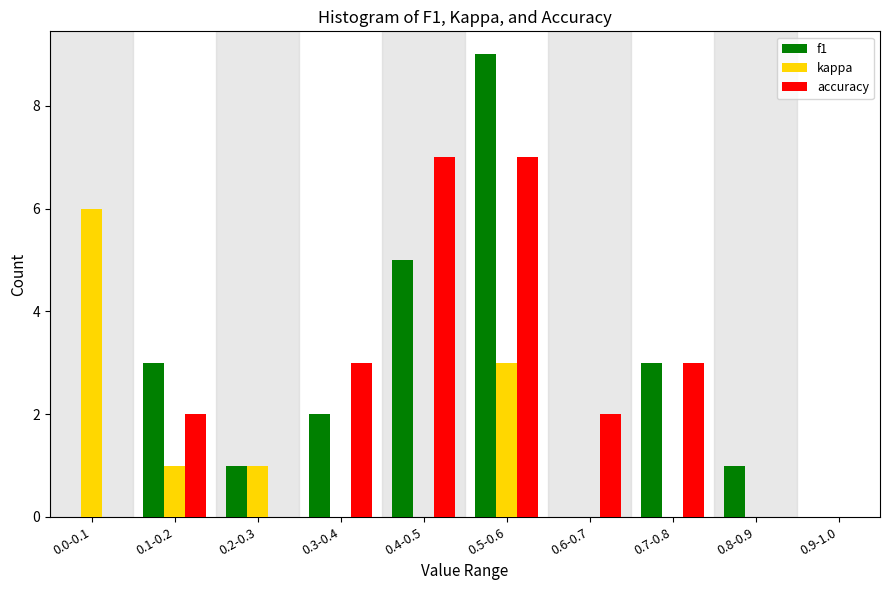

Reading left to right, what are all the values shown in this chart?

f1: 0.0-0.1=0	0.1-0.2=3	0.2-0.3=1	0.3-0.4=2	0.4-0.5=5	0.5-0.6=9	0.6-0.7=0	0.7-0.8=3	0.8-0.9=1	0.9-1.0=0
kappa: 0.0-0.1=6	0.1-0.2=1	0.2-0.3=1	0.3-0.4=0	0.4-0.5=0	0.5-0.6=3	0.6-0.7=0	0.7-0.8=0	0.8-0.9=0	0.9-1.0=0
accuracy: 0.0-0.1=0	0.1-0.2=2	0.2-0.3=0	0.3-0.4=3	0.4-0.5=7	0.5-0.6=7	0.6-0.7=2	0.7-0.8=3	0.8-0.9=0	0.9-1.0=0